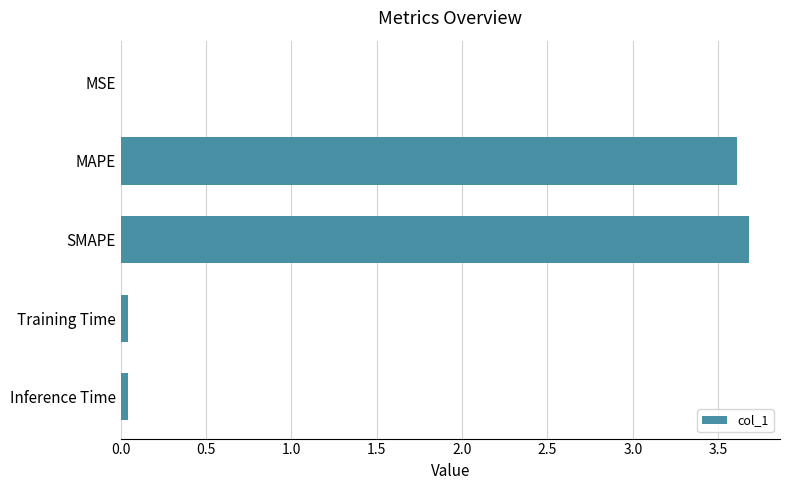

What is the ratio of the value at MAPE to the value at SMAPE?

1.0